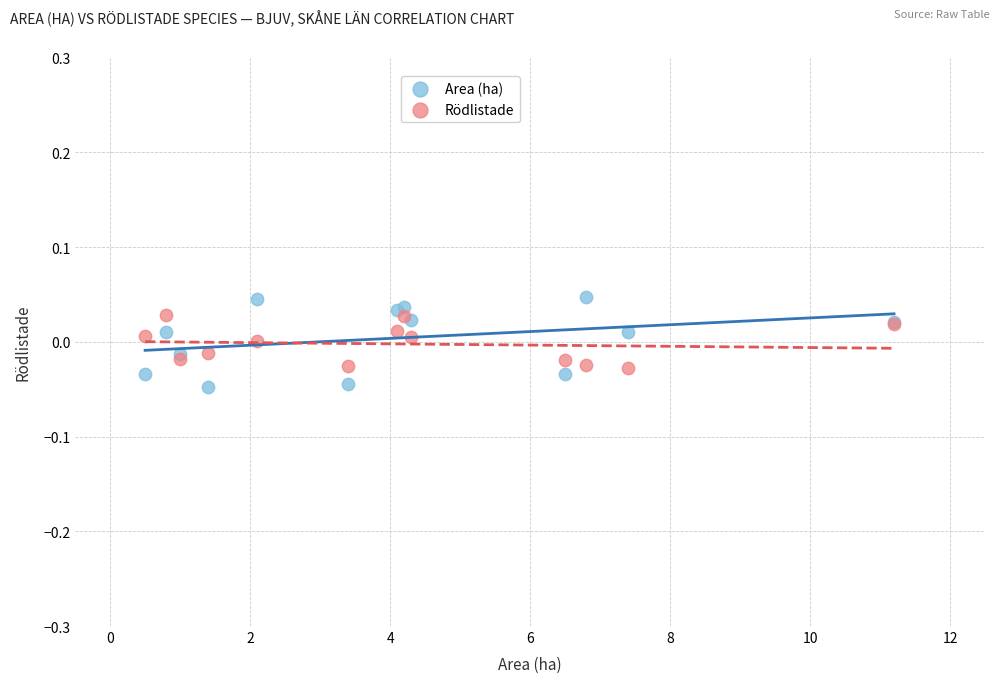

Which series has the largest Y range (max minus min)?

Area (ha)